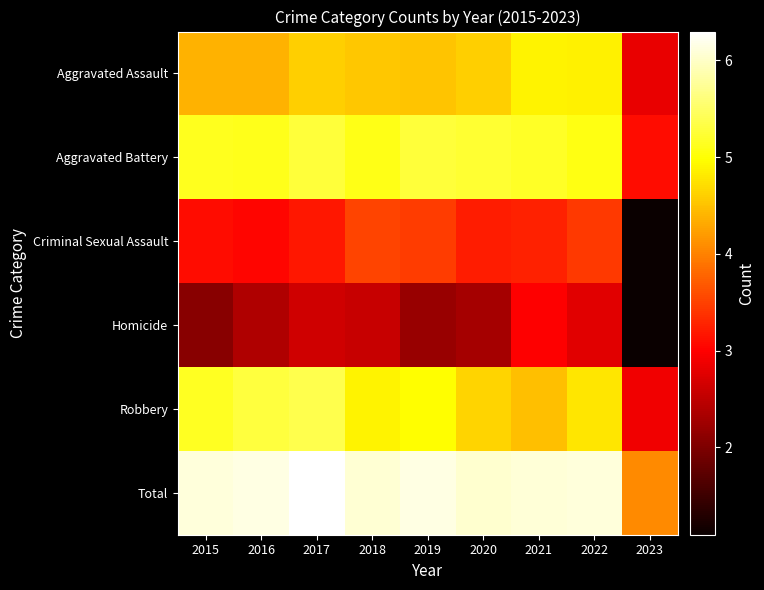

What is the minimum value shown in the chart?

1.1